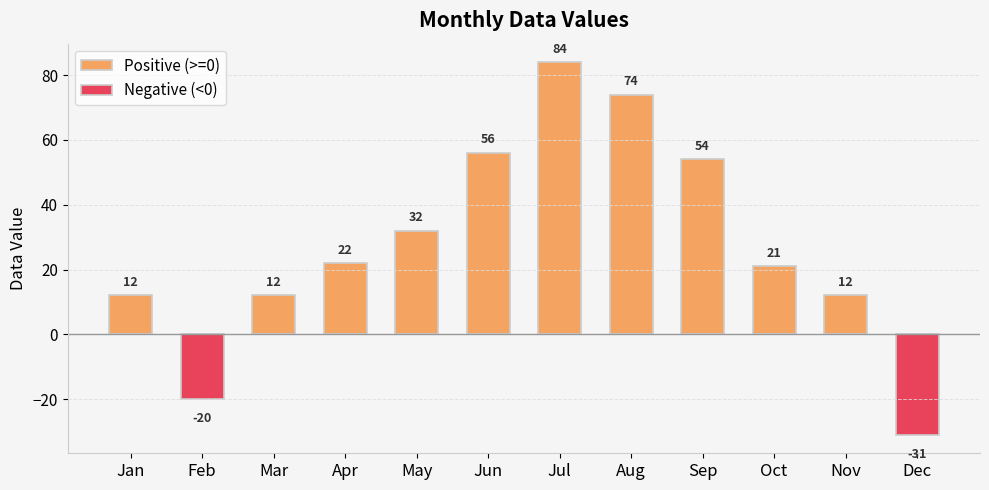

How many data points in Negative (<0) are less than 0?

2